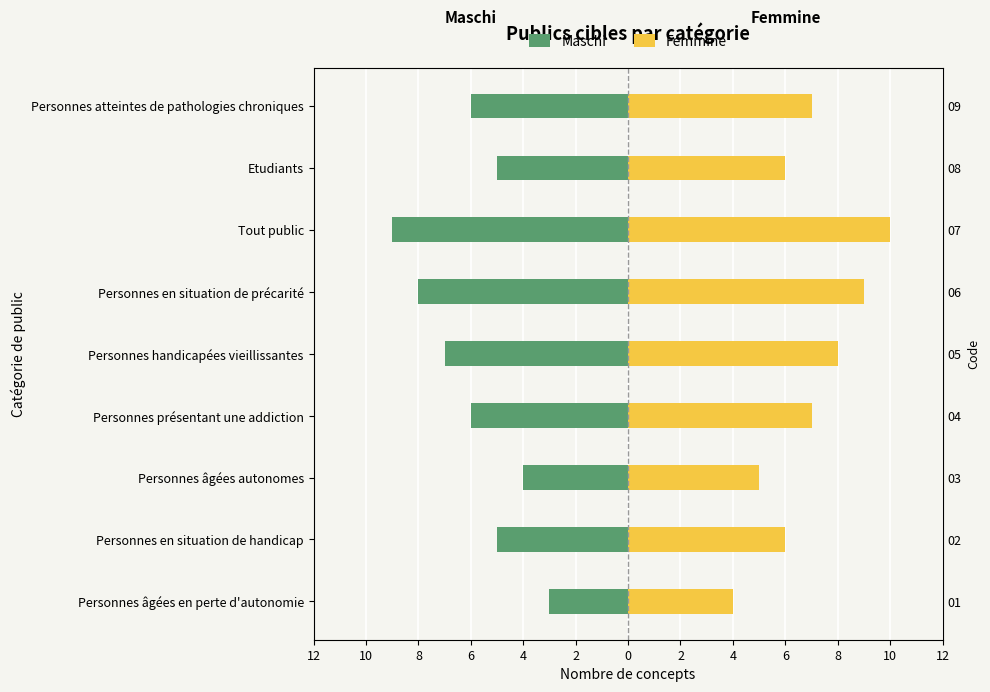

True or false: Maschi has a value of -1 at Personnes âgées autonomes.

False